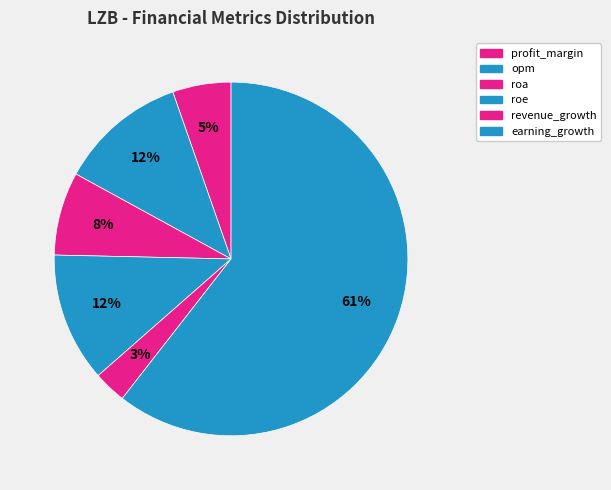

How many segments does this pie chart have?

6